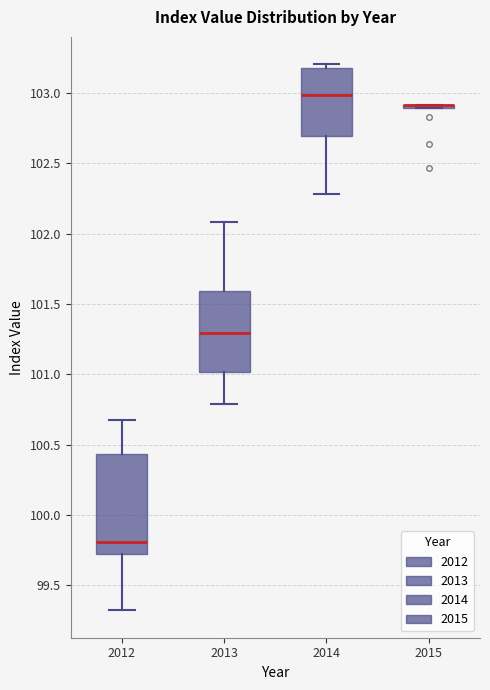

Reading left to right, read every box against the y-axis: the position of its median line, the range the box covers, and the ends of its whiskers. The values are not printed on the chart, so give them approximately, as read against the axis.

2012: median 99.80, box 99.75 to 100.45, whiskers 99.30 to 100.70
2013: median 101.30, box 101.00 to 101.60, whiskers 100.80 to 102.10
2014: median 103.00, box 102.70 to 103.20, whiskers 102.30 to 103.20 (just above the box's upper edge)
2015: box collapsed to a line at 102.90, whiskers 102.90 to 102.90